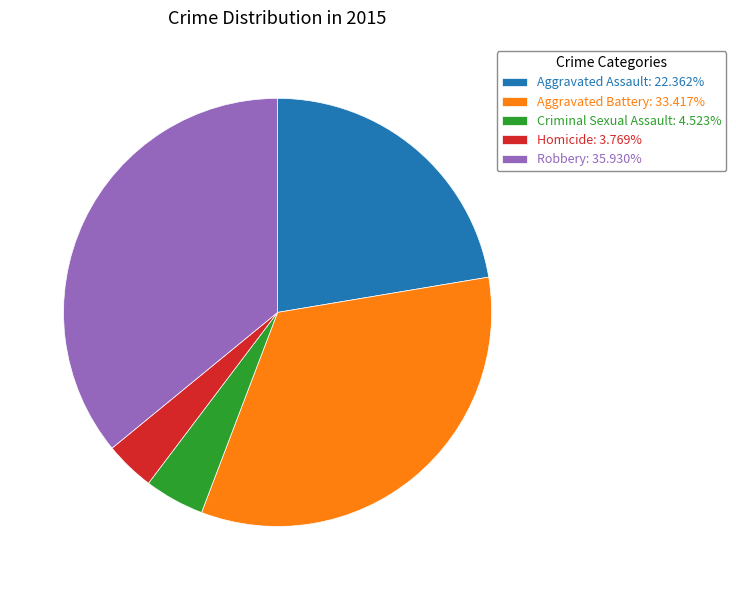

Which slice is the largest?

Robbery